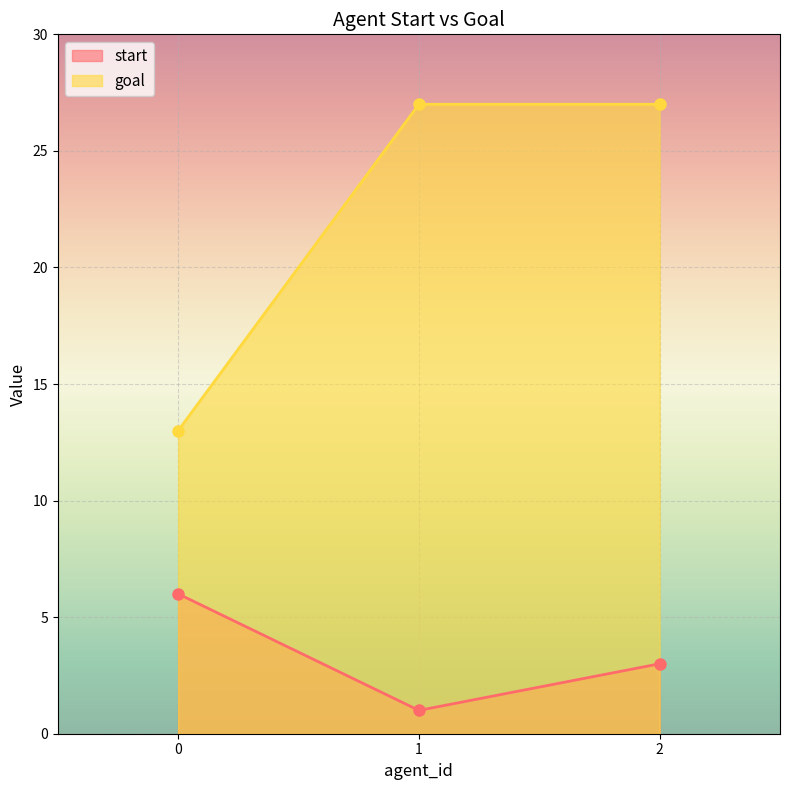

How many values in the goal series are below 27?

1